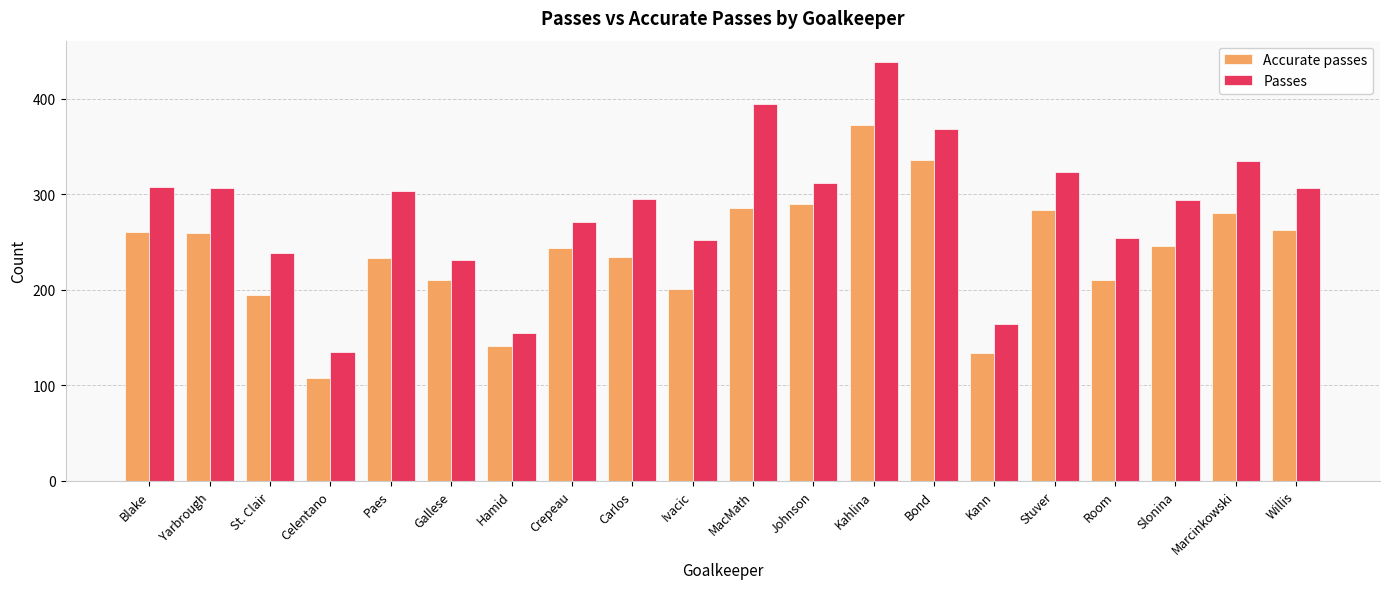

What is the difference between the Accurate passes values at Yarbrough and Room?

50